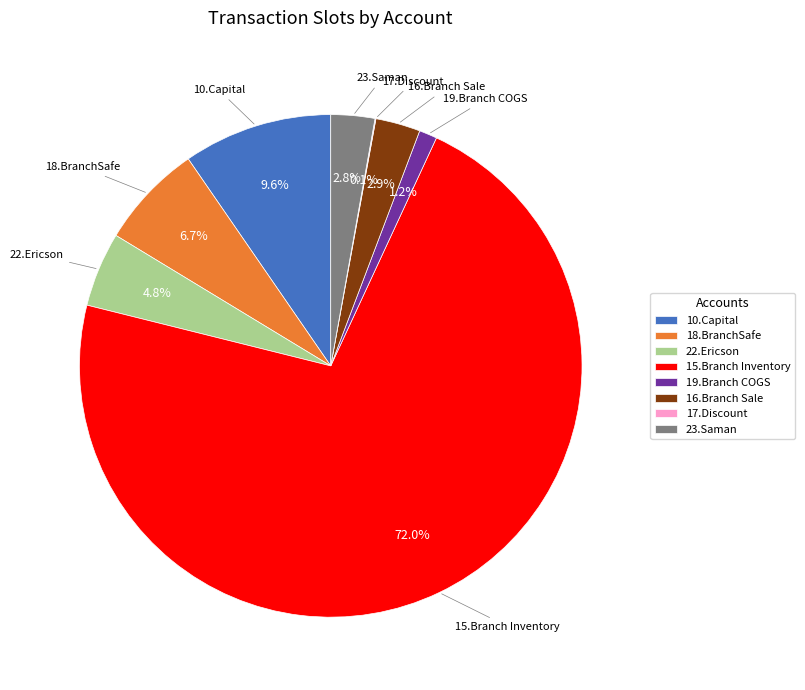

Which slice represents more than half of the pie?

15.Branch Inventory